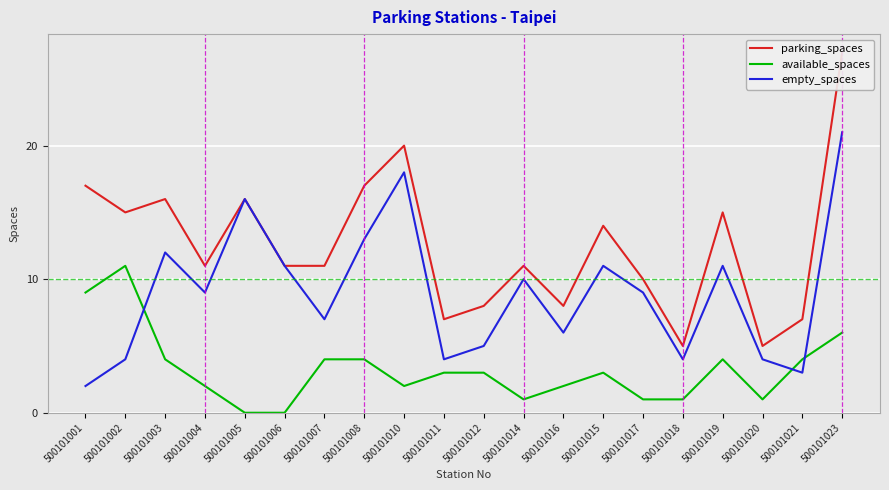

The empty_spaces series shows 3 at 500101021. True or false?

True